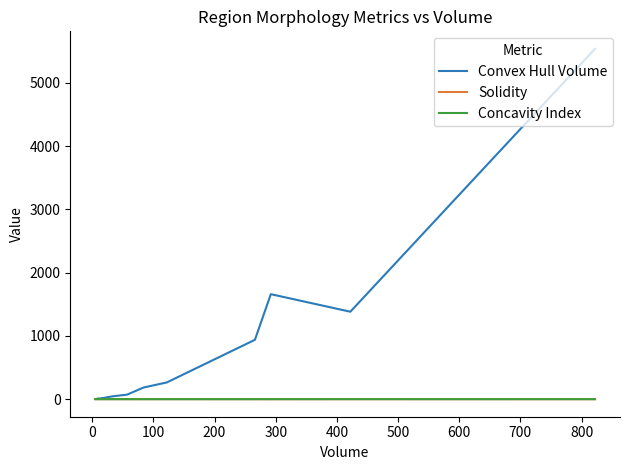

Does the chart have visible grid lines?

No